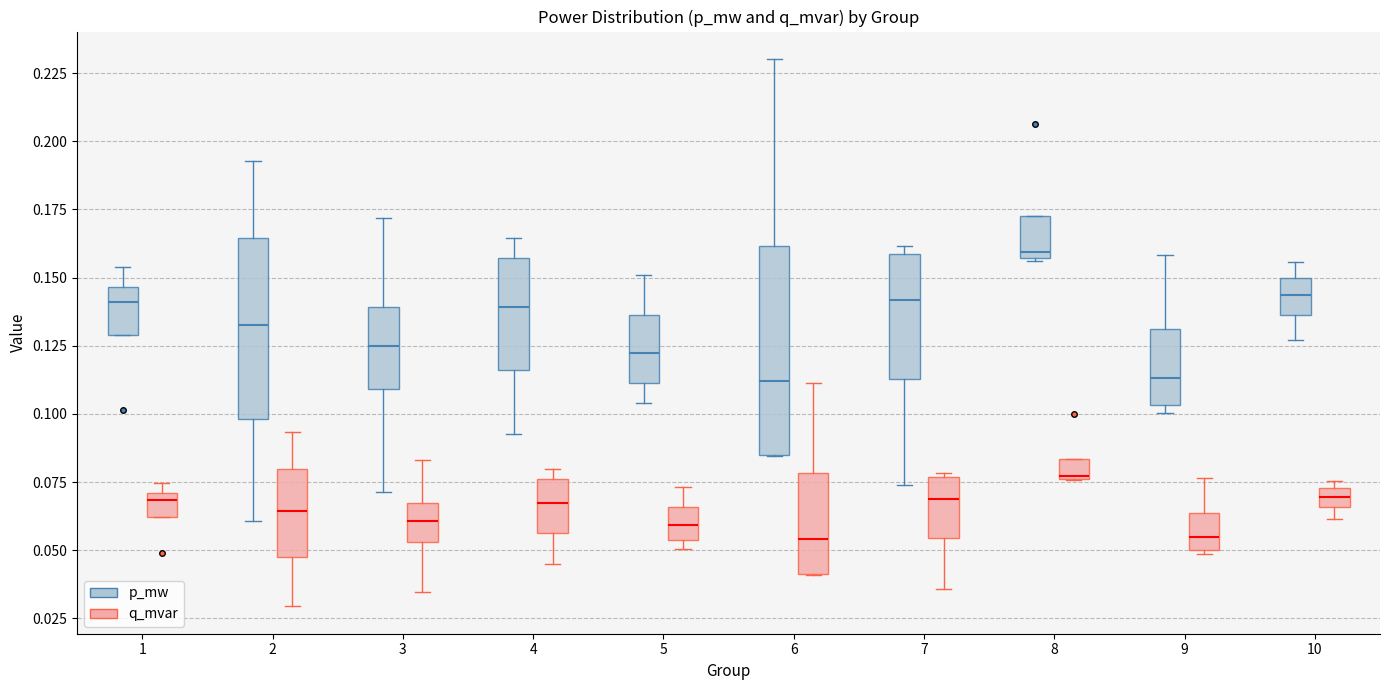

Comparing the boxes themselves (not the whiskers), which one is the tallest?

6 (p_mw)